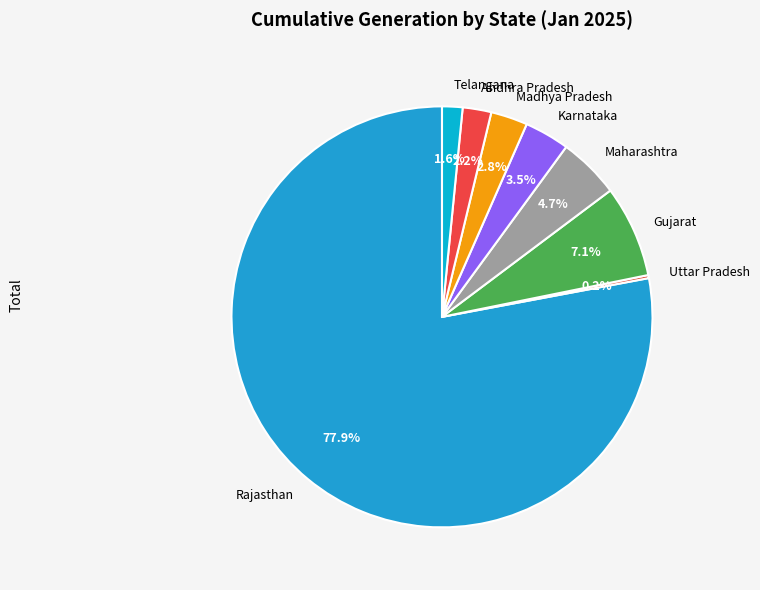

Between Maharashtra and Andhra Pradesh, which is larger?

Maharashtra